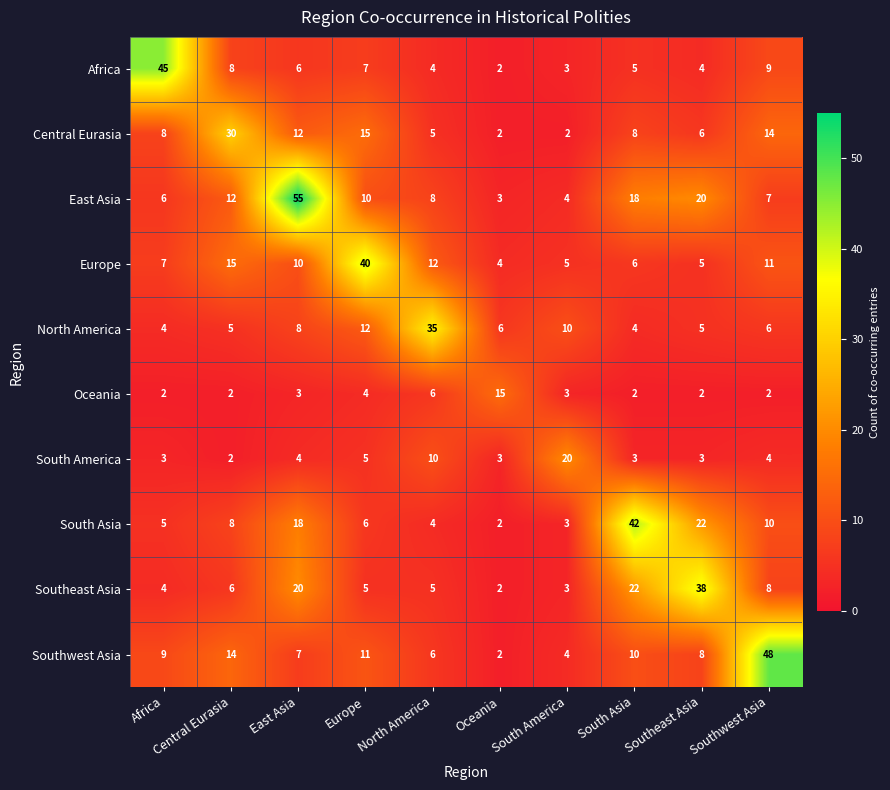

What is the highest value of the Oceania series?

15